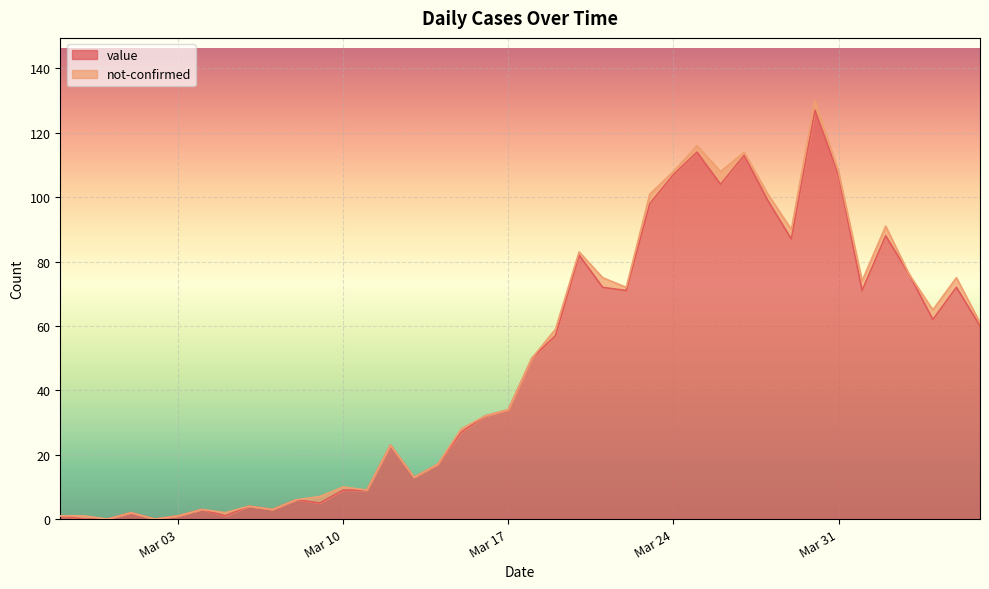

The value at Mar 17 is 34. True or false?

True